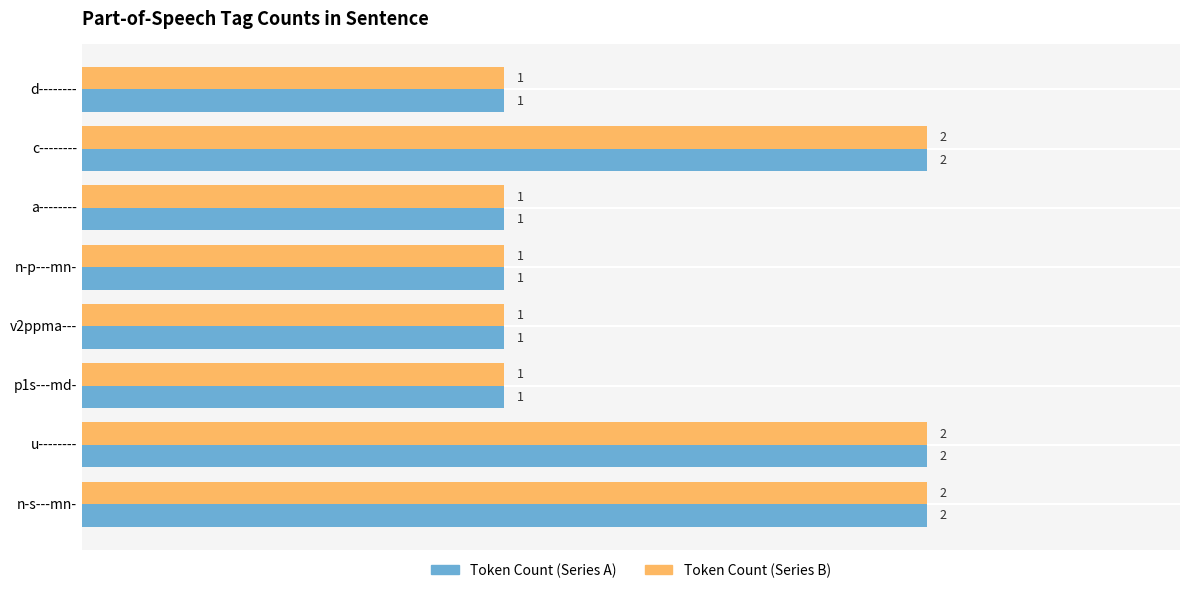

What is the total value across all series at u--------?

4